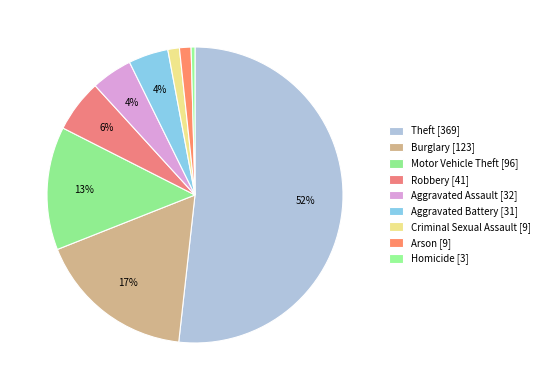

Between Homicide and Burglary, which is larger?

Burglary